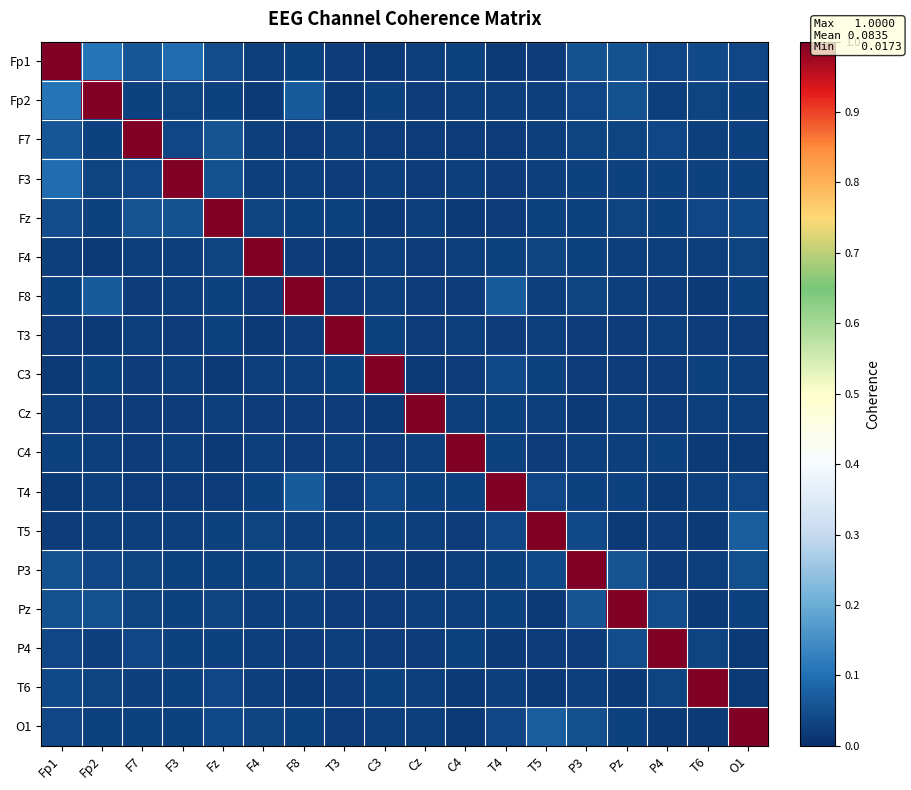

Reading right to left, extract all data points from this chart.

Fp1: O1=0.0	T6=0.0	P4=0.0	Pz=0.1	P3=0.1	T5=0.0	T4=0.0	C4=0.0	Cz=0.0	C3=0.0	T3=0.0	F8=0.0	F4=0.0	Fz=0.0	F3=0.1	F7=0.1	Fp2=0.1	Fp1=1.0
Fp2: O1=0.0	T6=0.0	P4=0.0	Pz=0.1	P3=0.0	T5=0.0	T4=0.0	C4=0.0	Cz=0.0	C3=0.0	T3=0.0	F8=0.1	F4=0.0	Fz=0.0	F3=0.0	F7=0.0	Fp2=1.0	Fp1=0.1
F7: O1=0.0	T6=0.0	P4=0.0	Pz=0.0	P3=0.0	T5=0.0	T4=0.0	C4=0.0	Cz=0.0	C3=0.0	T3=0.0	F8=0.0	F4=0.0	Fz=0.1	F3=0.0	F7=1.0	Fp2=0.0	Fp1=0.1
F3: O1=0.0	T6=0.0	P4=0.0	Pz=0.0	P3=0.0	T5=0.0	T4=0.0	C4=0.0	Cz=0.0	C3=0.0	T3=0.0	F8=0.0	F4=0.0	Fz=0.1	F3=1.0	F7=0.0	Fp2=0.0	Fp1=0.1
Fz: O1=0.0	T6=0.0	P4=0.0	Pz=0.0	P3=0.0	T5=0.0	T4=0.0	C4=0.0	Cz=0.0	C3=0.0	T3=0.0	F8=0.0	F4=0.0	Fz=1.0	F3=0.1	F7=0.1	Fp2=0.0	Fp1=0.0
F4: O1=0.0	T6=0.0	P4=0.0	Pz=0.0	P3=0.0	T5=0.0	T4=0.0	C4=0.0	Cz=0.0	C3=0.0	T3=0.0	F8=0.0	F4=1.0	Fz=0.0	F3=0.0	F7=0.0	Fp2=0.0	Fp1=0.0
F8: O1=0.0	T6=0.0	P4=0.0	Pz=0.0	P3=0.0	T5=0.0	T4=0.1	C4=0.0	Cz=0.0	C3=0.0	T3=0.0	F8=1.0	F4=0.0	Fz=0.0	F3=0.0	F7=0.0	Fp2=0.1	Fp1=0.0
T3: O1=0.0	T6=0.0	P4=0.0	Pz=0.0	P3=0.0	T5=0.0	T4=0.0	C4=0.0	Cz=0.0	C3=0.0	T3=1.0	F8=0.0	F4=0.0	Fz=0.0	F3=0.0	F7=0.0	Fp2=0.0	Fp1=0.0
C3: O1=0.0	T6=0.0	P4=0.0	Pz=0.0	P3=0.0	T5=0.0	T4=0.0	C4=0.0	Cz=0.0	C3=1.0	T3=0.0	F8=0.0	F4=0.0	Fz=0.0	F3=0.0	F7=0.0	Fp2=0.0	Fp1=0.0
Cz: O1=0.0	T6=0.0	P4=0.0	Pz=0.0	P3=0.0	T5=0.0	T4=0.0	C4=0.0	Cz=1.0	C3=0.0	T3=0.0	F8=0.0	F4=0.0	Fz=0.0	F3=0.0	F7=0.0	Fp2=0.0	Fp1=0.0
C4: O1=0.0	T6=0.0	P4=0.0	Pz=0.0	P3=0.0	T5=0.0	T4=0.0	C4=1.0	Cz=0.0	C3=0.0	T3=0.0	F8=0.0	F4=0.0	Fz=0.0	F3=0.0	F7=0.0	Fp2=0.0	Fp1=0.0
T4: O1=0.0	T6=0.0	P4=0.0	Pz=0.0	P3=0.0	T5=0.0	T4=1.0	C4=0.0	Cz=0.0	C3=0.0	T3=0.0	F8=0.1	F4=0.0	Fz=0.0	F3=0.0	F7=0.0	Fp2=0.0	Fp1=0.0
T5: O1=0.1	T6=0.0	P4=0.0	Pz=0.0	P3=0.0	T5=1.0	T4=0.0	C4=0.0	Cz=0.0	C3=0.0	T3=0.0	F8=0.0	F4=0.0	Fz=0.0	F3=0.0	F7=0.0	Fp2=0.0	Fp1=0.0
P3: O1=0.0	T6=0.0	P4=0.0	Pz=0.1	P3=1.0	T5=0.0	T4=0.0	C4=0.0	Cz=0.0	C3=0.0	T3=0.0	F8=0.0	F4=0.0	Fz=0.0	F3=0.0	F7=0.0	Fp2=0.0	Fp1=0.1
Pz: O1=0.0	T6=0.0	P4=0.0	Pz=1.0	P3=0.1	T5=0.0	T4=0.0	C4=0.0	Cz=0.0	C3=0.0	T3=0.0	F8=0.0	F4=0.0	Fz=0.0	F3=0.0	F7=0.0	Fp2=0.1	Fp1=0.1
P4: O1=0.0	T6=0.0	P4=1.0	Pz=0.0	P3=0.0	T5=0.0	T4=0.0	C4=0.0	Cz=0.0	C3=0.0	T3=0.0	F8=0.0	F4=0.0	Fz=0.0	F3=0.0	F7=0.0	Fp2=0.0	Fp1=0.0
T6: O1=0.0	T6=1.0	P4=0.0	Pz=0.0	P3=0.0	T5=0.0	T4=0.0	C4=0.0	Cz=0.0	C3=0.0	T3=0.0	F8=0.0	F4=0.0	Fz=0.0	F3=0.0	F7=0.0	Fp2=0.0	Fp1=0.0
O1: O1=1.0	T6=0.0	P4=0.0	Pz=0.0	P3=0.0	T5=0.1	T4=0.0	C4=0.0	Cz=0.0	C3=0.0	T3=0.0	F8=0.0	F4=0.0	Fz=0.0	F3=0.0	F7=0.0	Fp2=0.0	Fp1=0.0